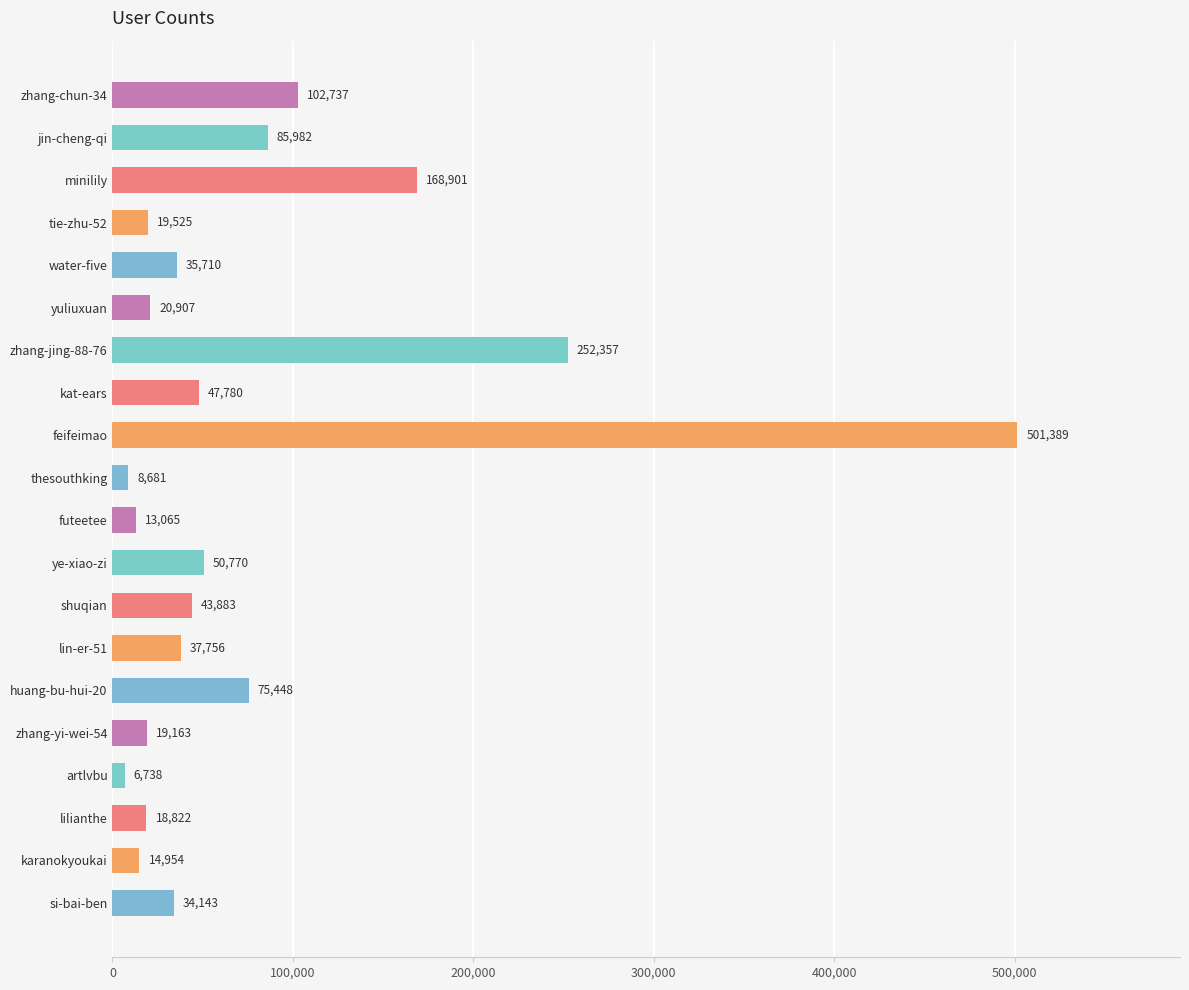

Is it true that the value at ye-xiao-zi is 90752?

False